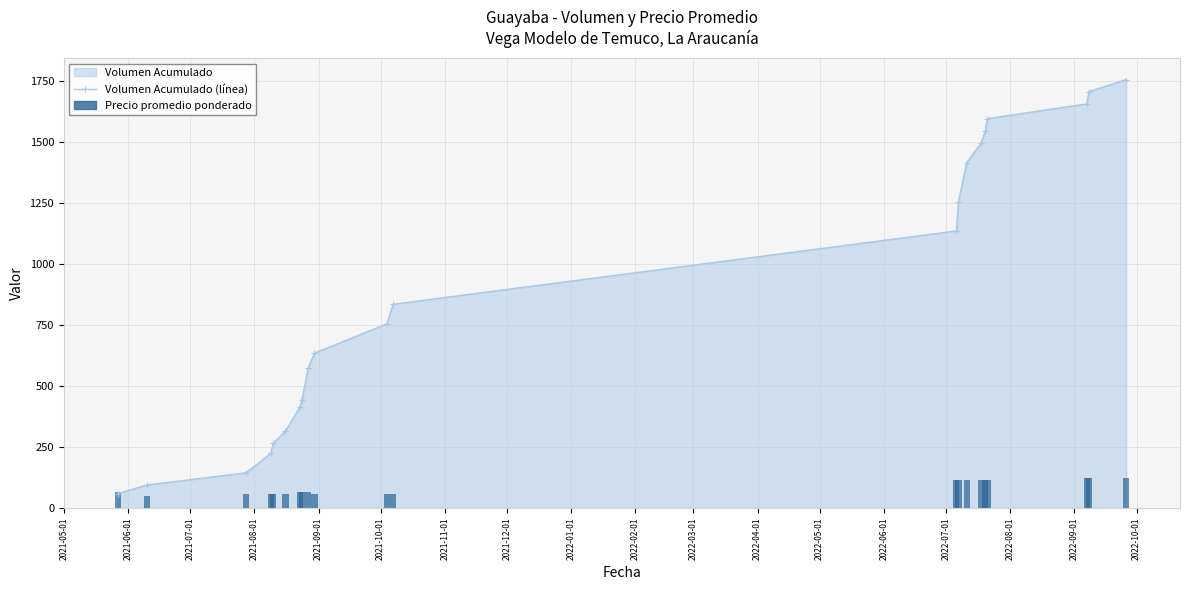

True or false: Volumen Acumulado (línea) has more than 1 points higher than both neighbors.

False